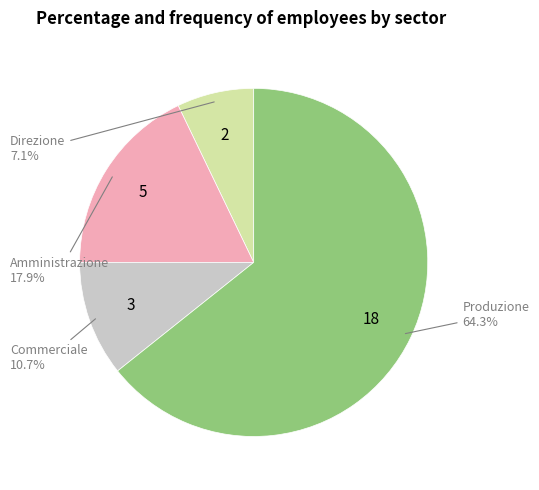

Does any single category account for the majority?

Yes